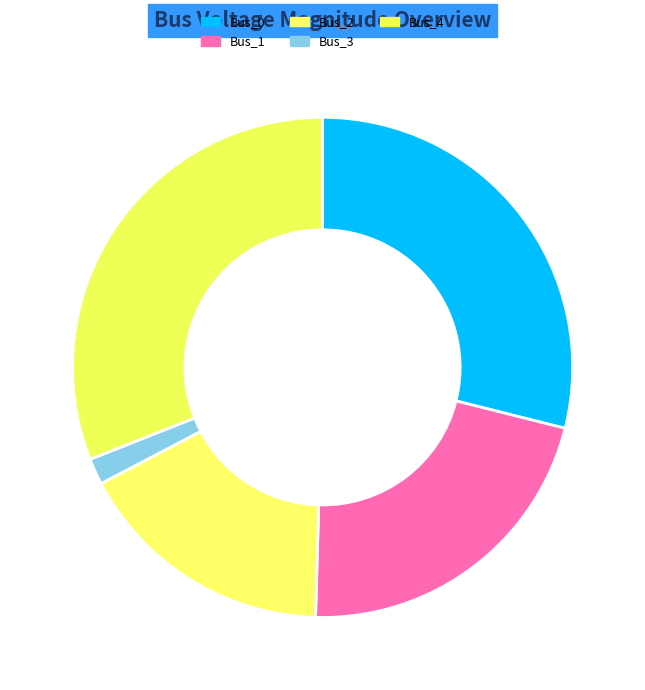

What percentage do Bus_3 and Bus_1 together represent?

23.2%